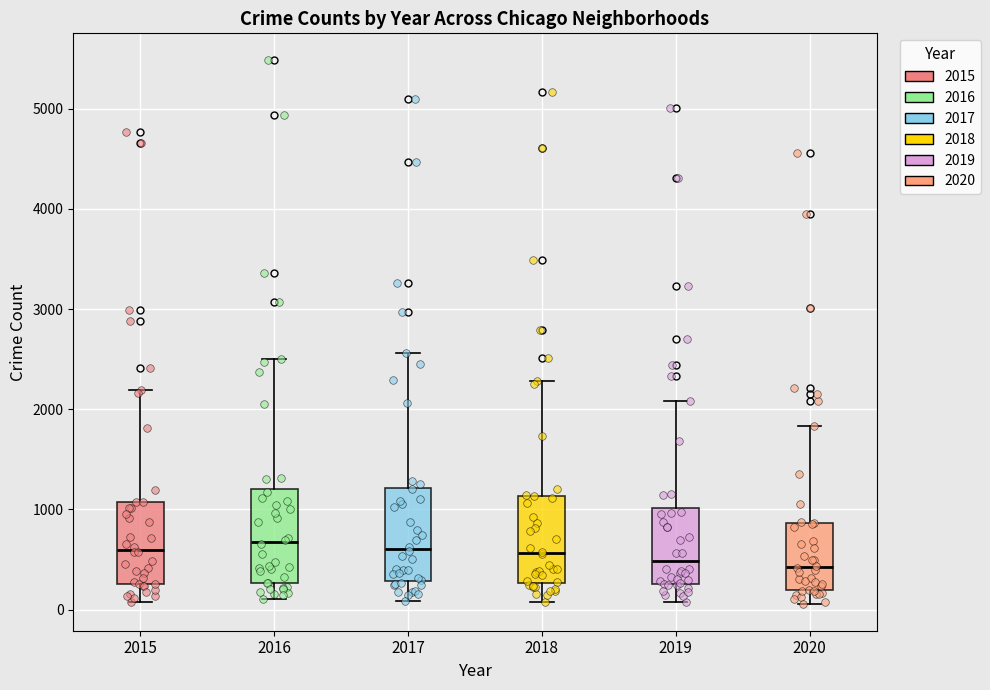

Reading left to right, transcribe this box plot: for each box, give where its median line is, the range the box spans, and where its two whiskers end, as read against the y-axis. The values are not printed on the chart, so give them approximately, as read against the axis.

2015: median 600, box 300 to 1100, whiskers 100 to 2200
2016: median 700, box 300 to 1200, whiskers 100 to 2500
2017: median 600, box 300 to 1200, whiskers 100 to 2600
2018: median 600, box 300 to 1100, whiskers 100 to 2300
2019: median 500, box 300 to 1000, whiskers 100 to 2100
2020: median 400, box 200 to 900, whiskers 100 to 1800